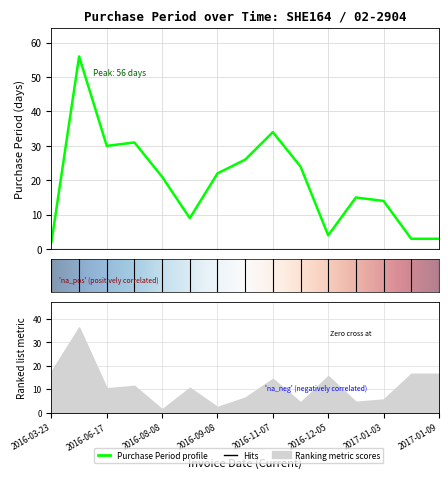

Which has a higher value, 2017-01-03 or 2016-07-18?

2016-07-18